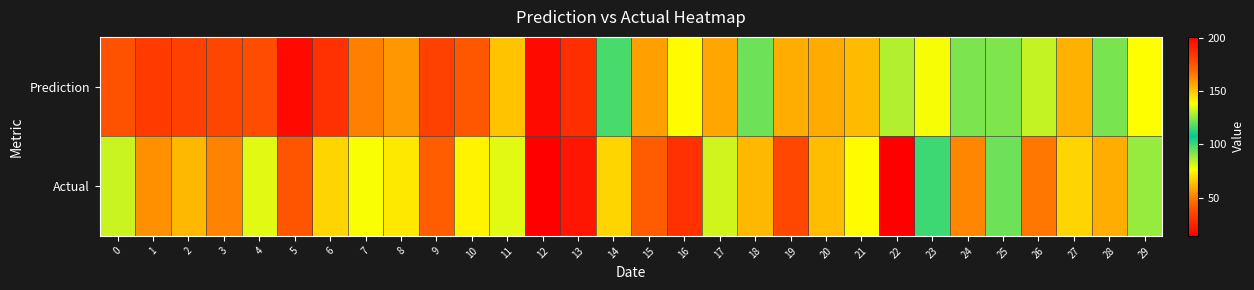

At 3, list the series in order from smallest to largest.

Prediction, Actual